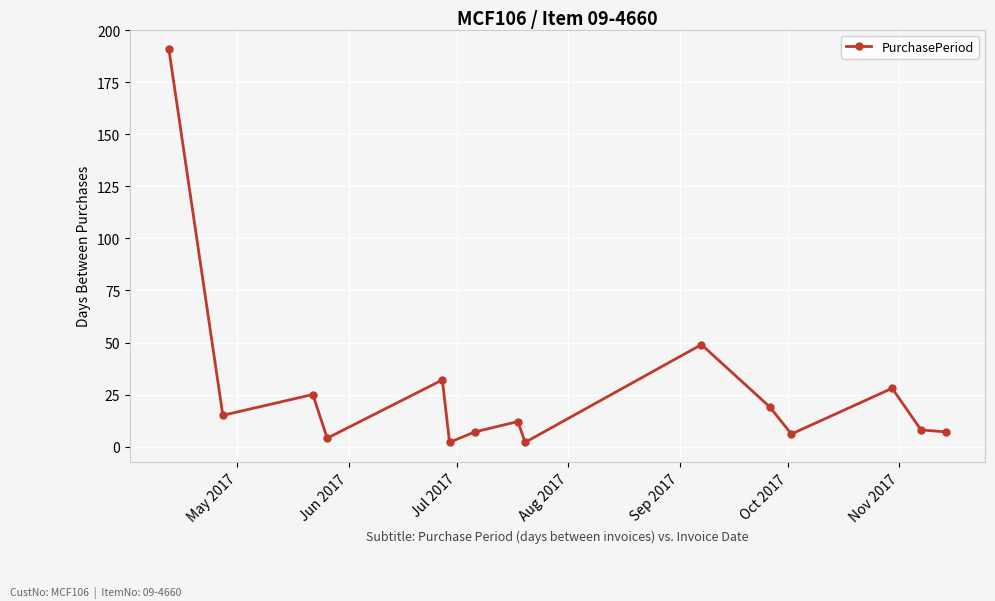

Count the number of categories in the chart.

15